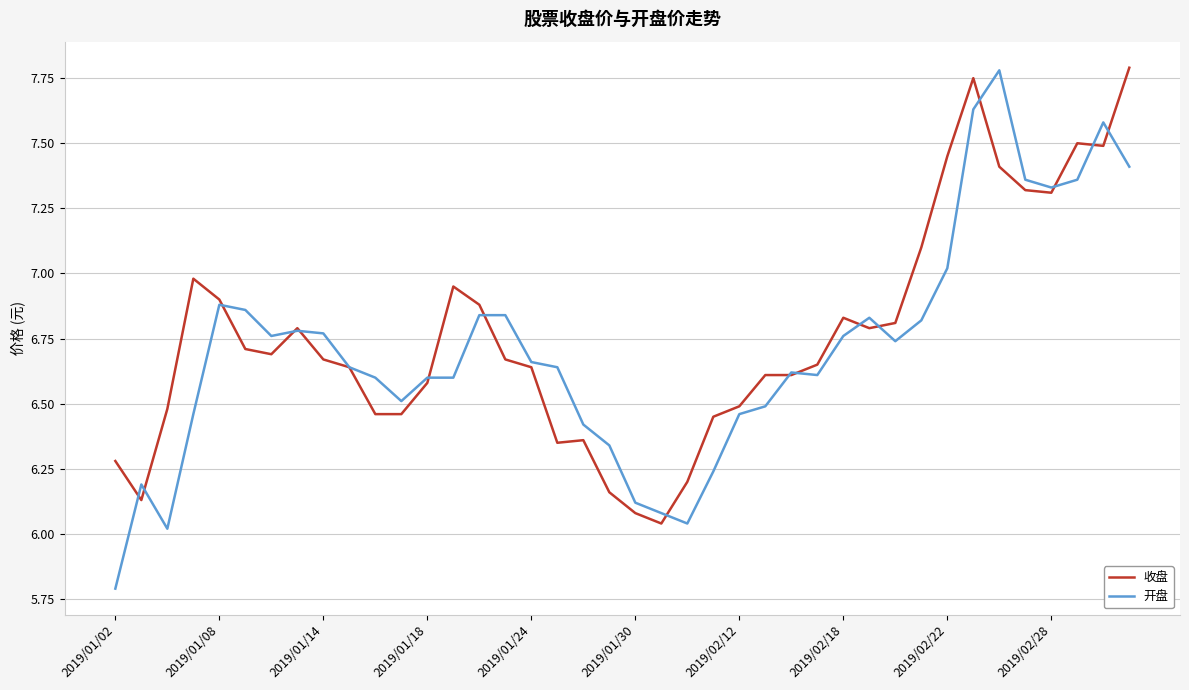

Which series has the largest range (max minus min)?

开盘